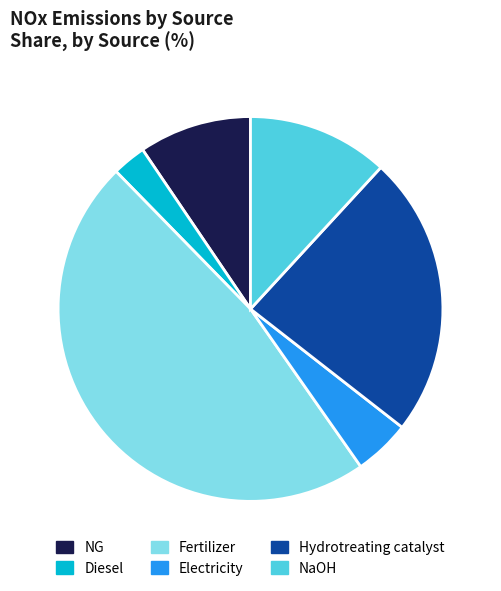

Do Diesel and NG together represent more than half of the pie?

No